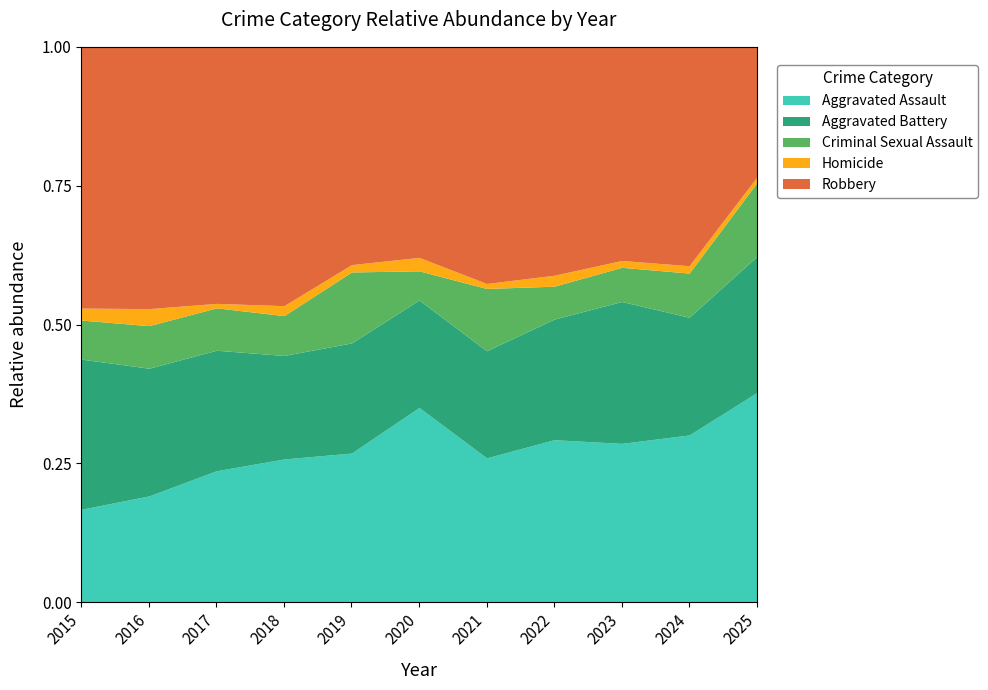

What are all the series names shown in the legend?

Aggravated Assault, Aggravated Battery, Criminal Sexual Assault, Homicide, Robbery